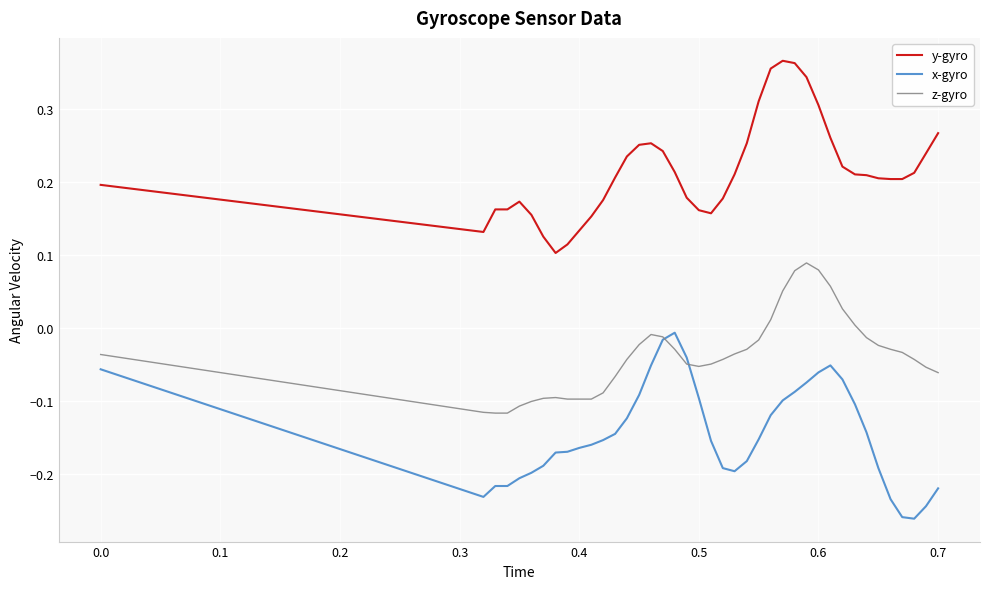

Which series has the largest total across all categories?

y-gyro